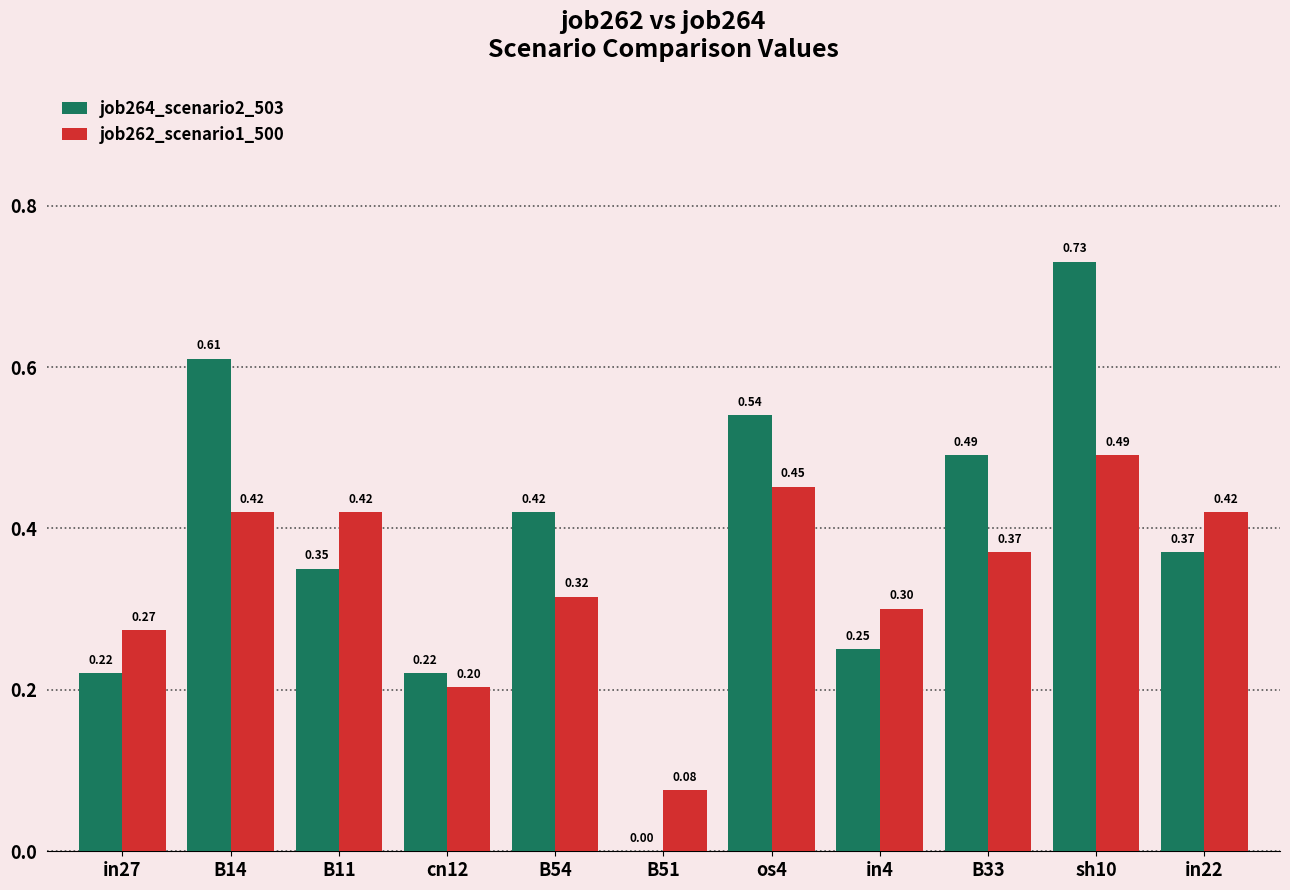

Which series changed the most between B11 and B54?

job262_scenario1_500